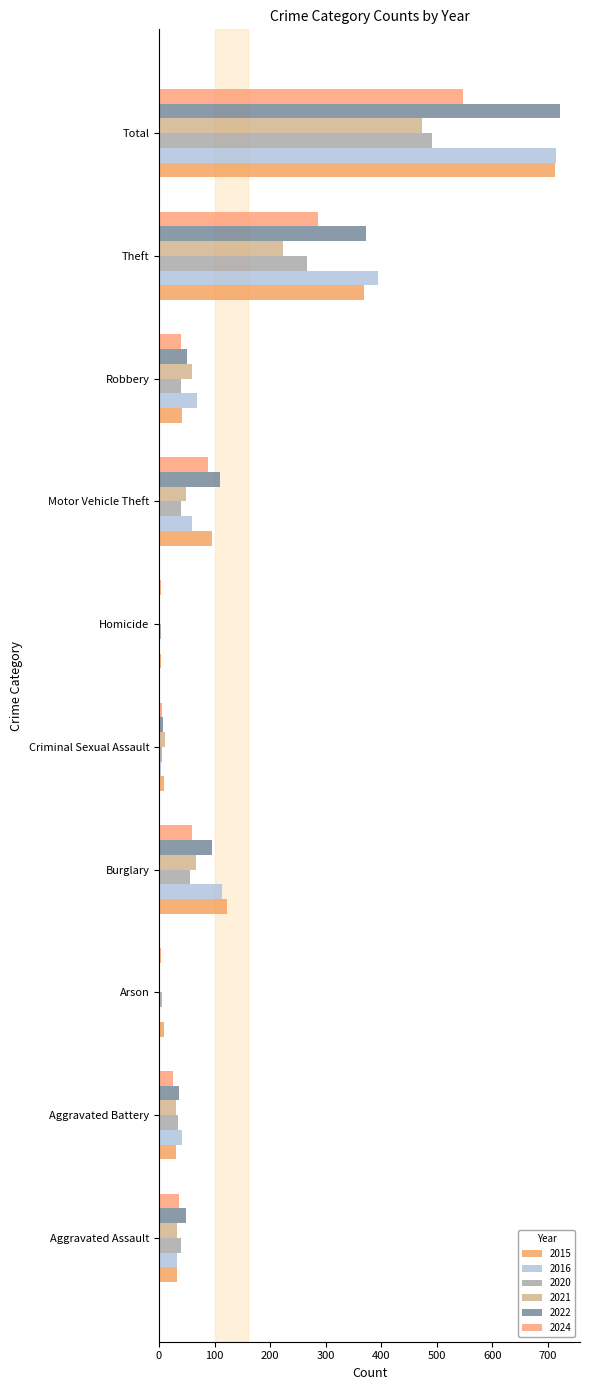

What is the approximate value of 2021 at Aggravated Battery?

31